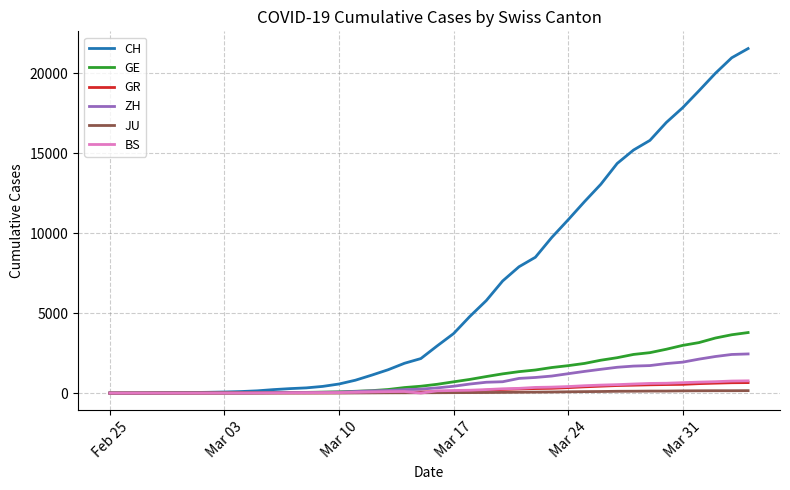

Which series has the largest total across all categories?

CH